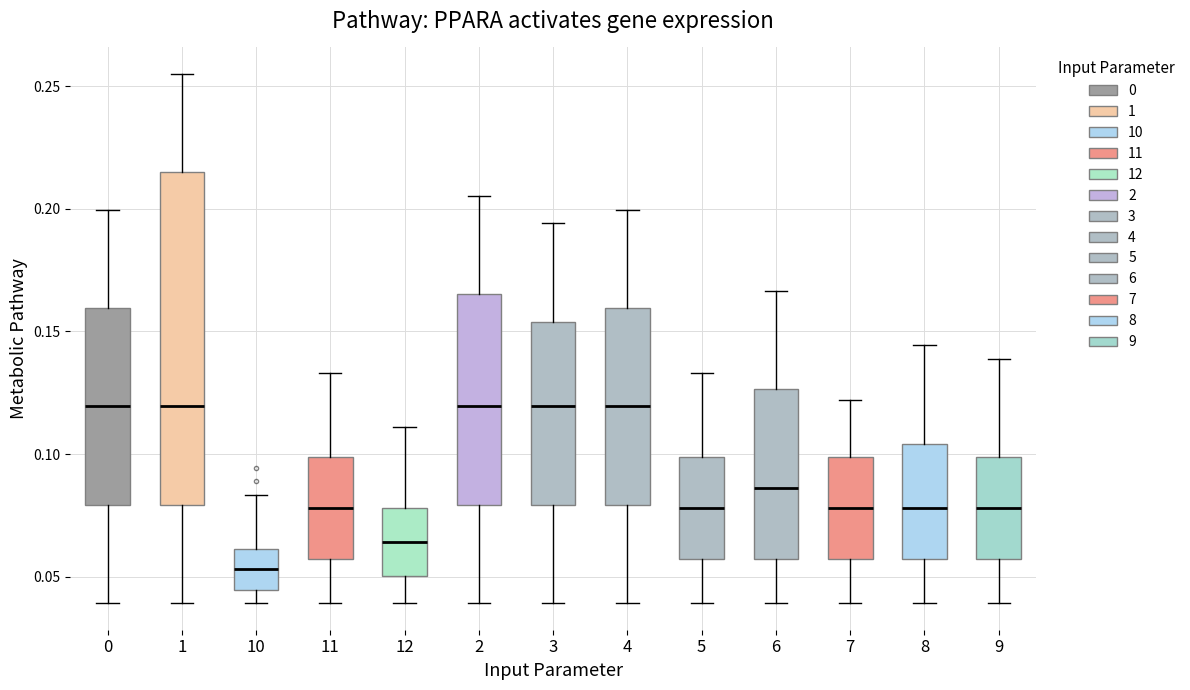

Where is the lower edge of the box at x = 3 on the y-axis? The values are not printed on the chart, so give them approximately, as read against the axis.

0.080